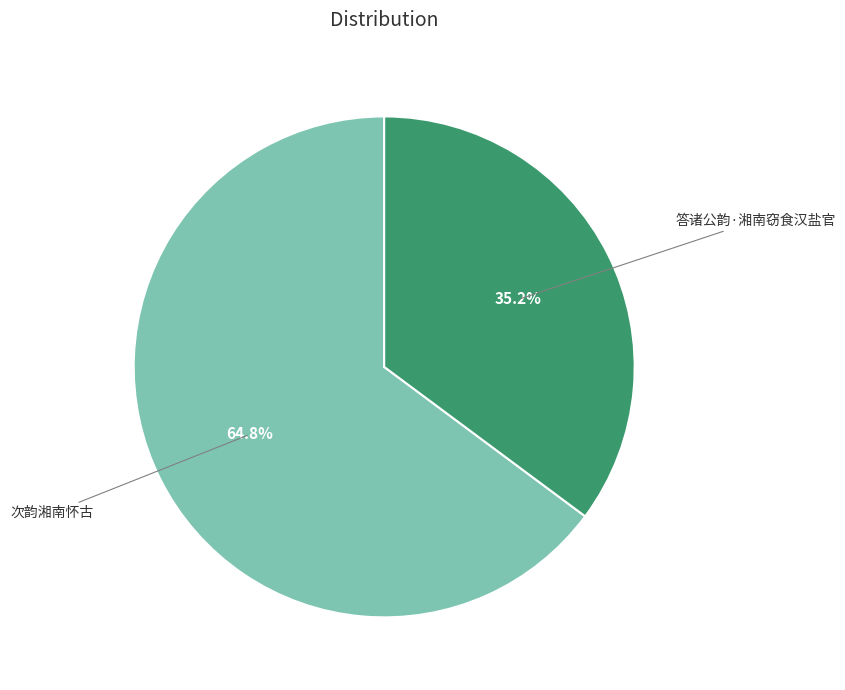

Is there any slice that represents more than half of the pie?

Yes